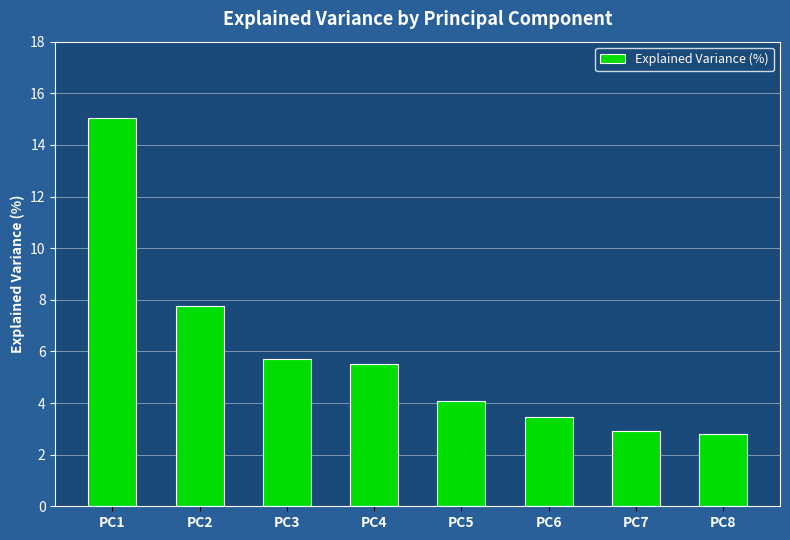

Are the bars grouped side by side (vs. stacked)?

No